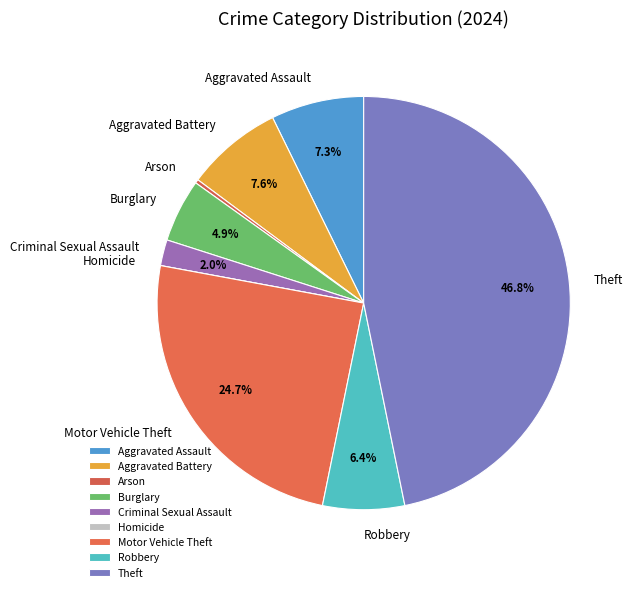

Which slice is the largest?

Theft